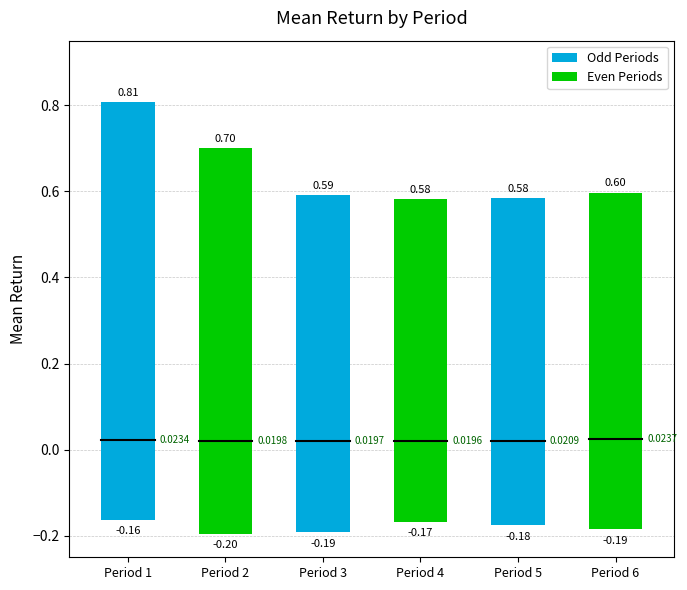

What is the total value across all series at Period 1?

0.1